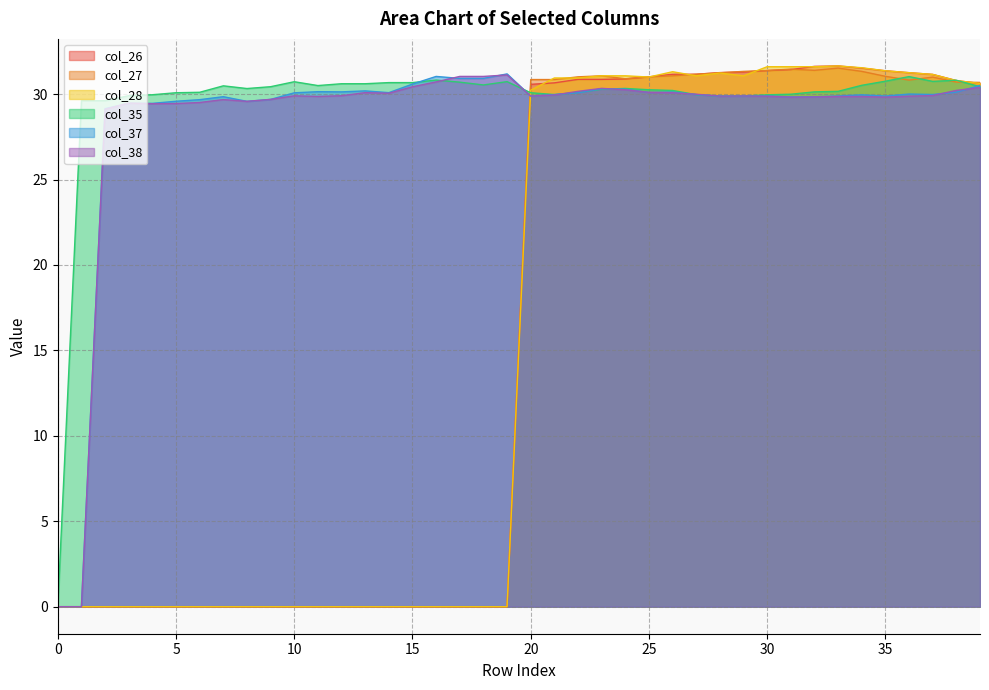

What is the difference between the highest and lowest values at 5?

30.1